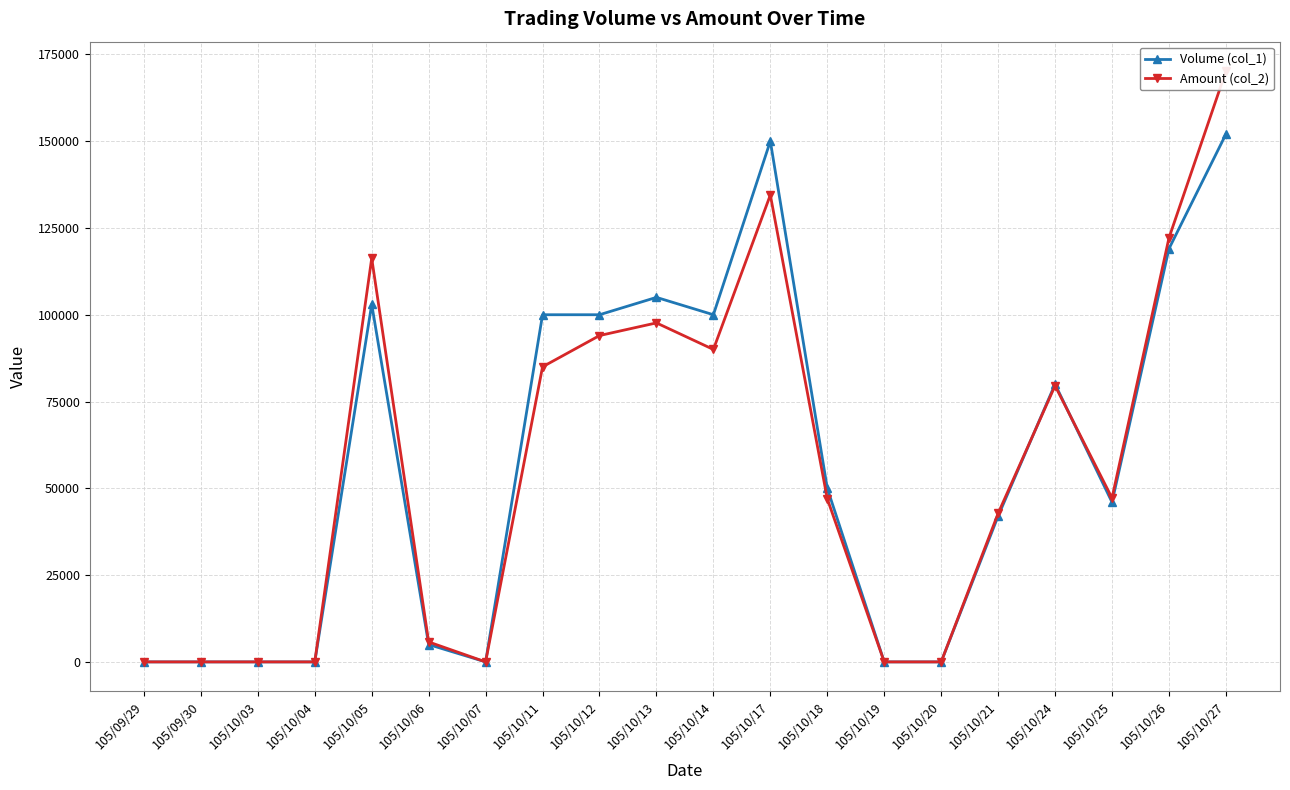

What are all the series names shown in the legend?

Volume (col_1), Amount (col_2)